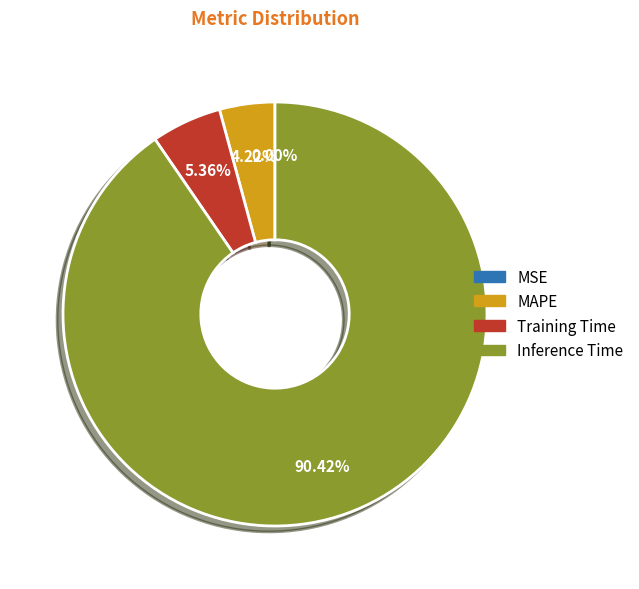

Does any single category account for the majority?

Yes